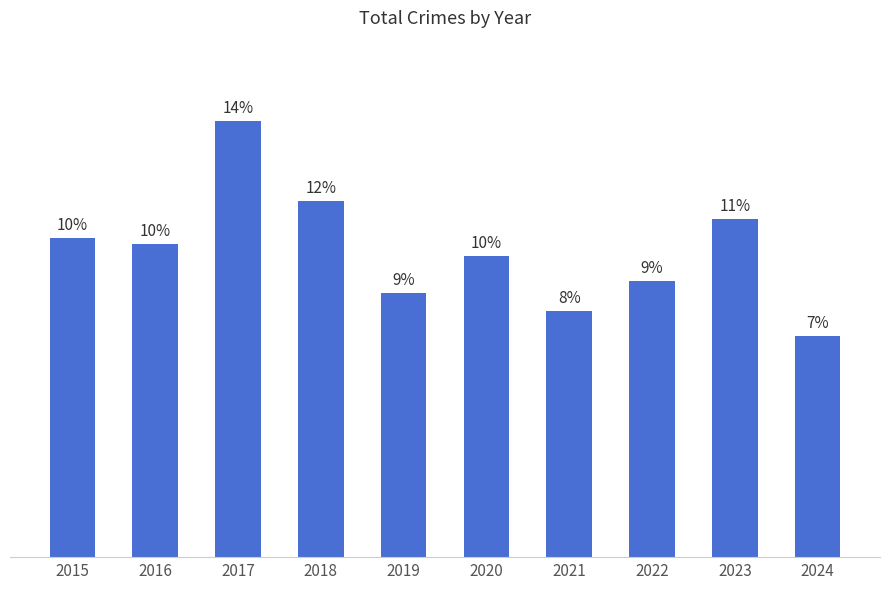

What is the change in value from 2021 to 2023?

+15